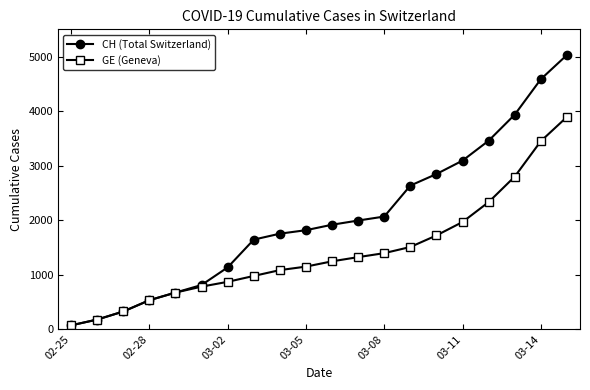

How many lines are shown in the chart?

2